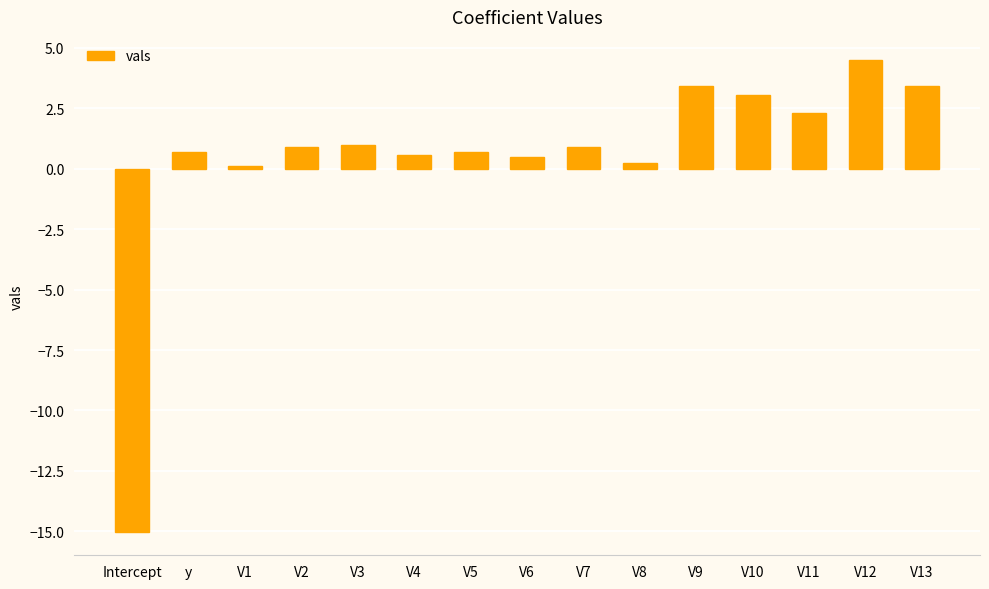

The value at V11 is 2.3. True or false?

True